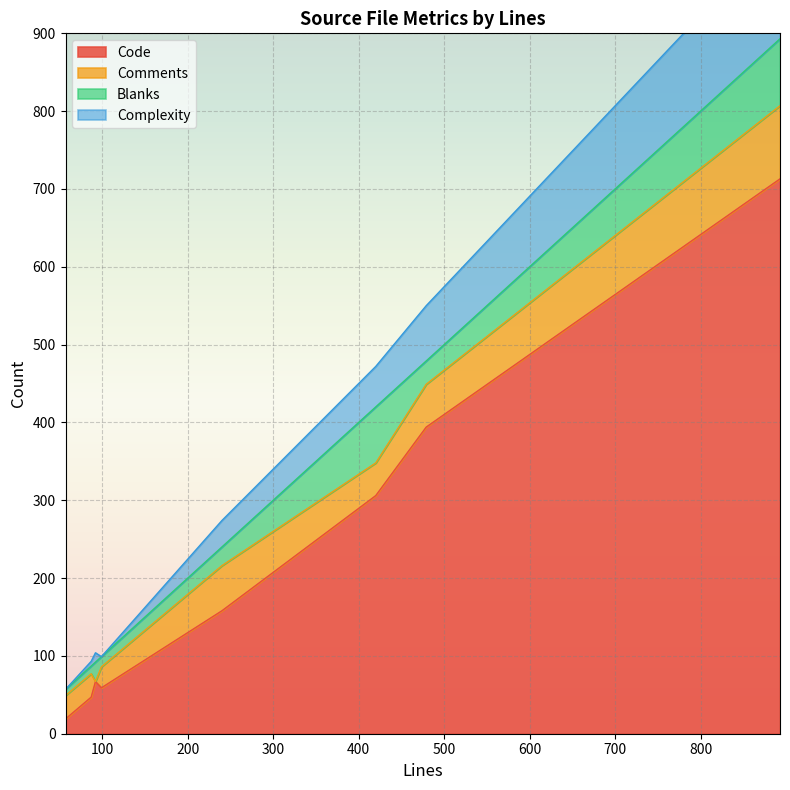

Where is the first local minimum for Code?

57